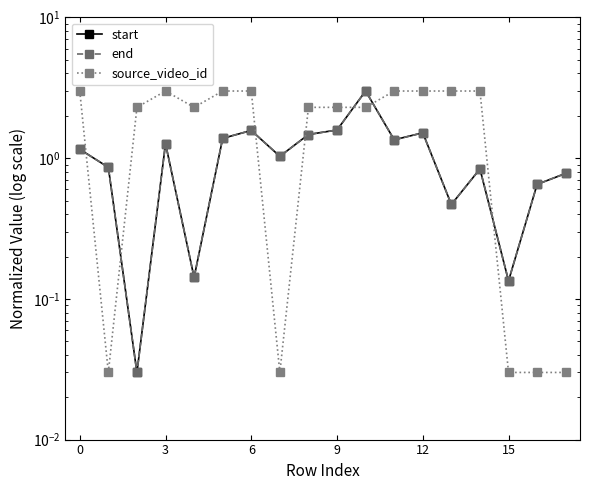

Does the chart display data point markers on the line(s)?

Yes